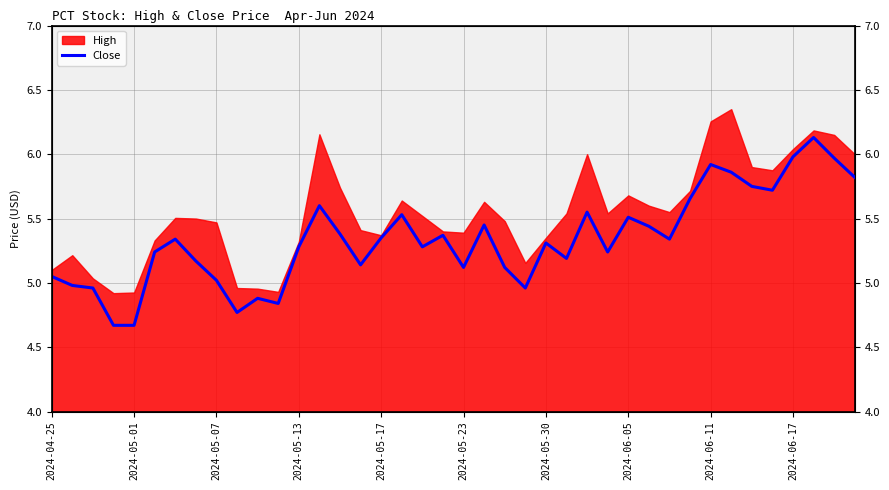

How many data points does each series have?

40